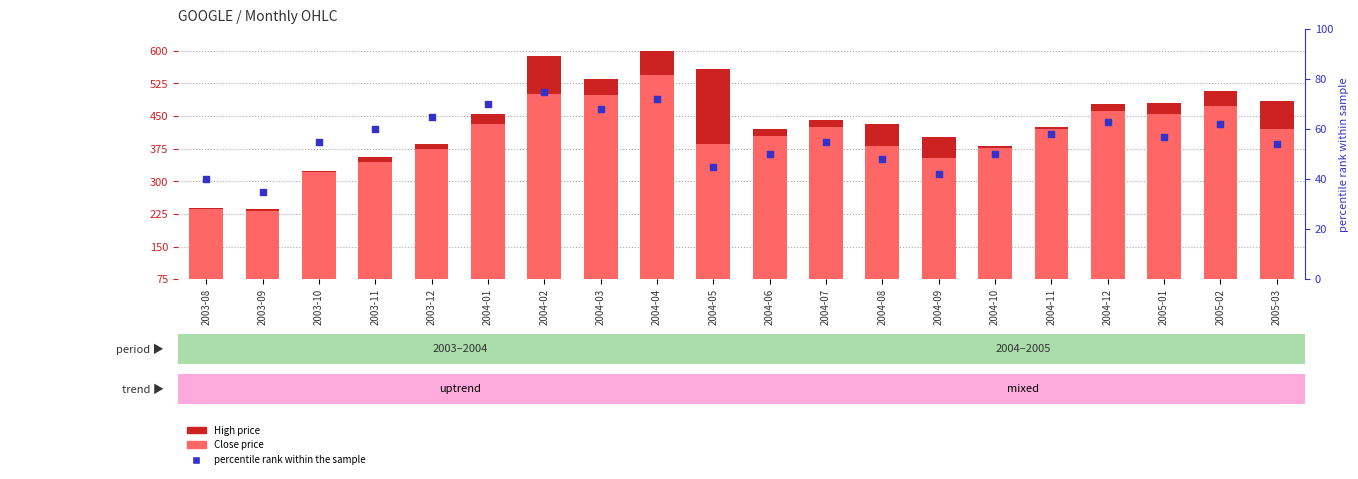

What is the total value across all series at 2004-10?

807.7